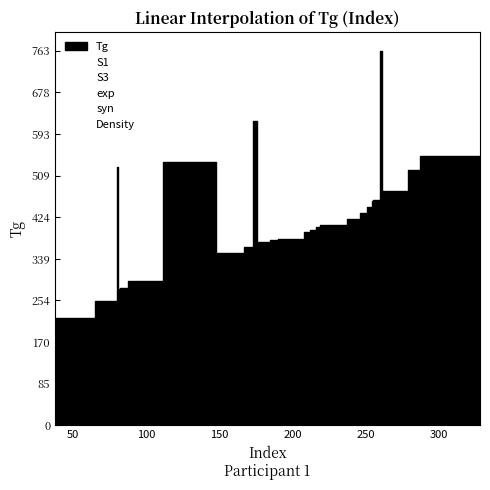

How many distinct data groups are displayed?

6